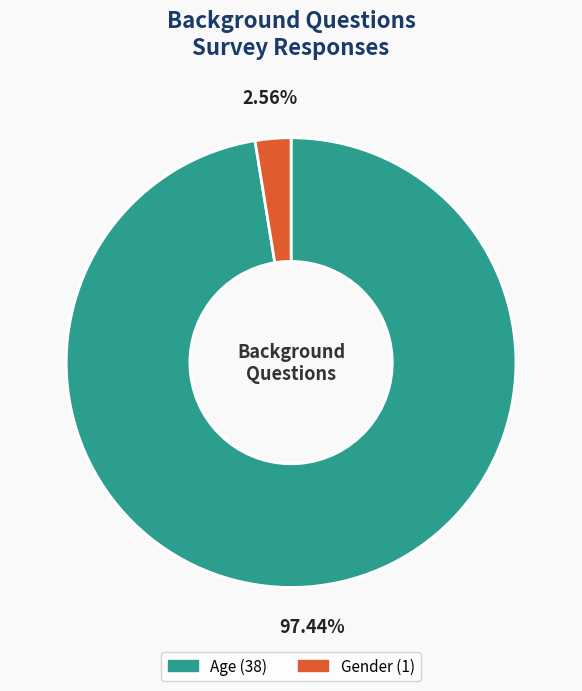

How many slices are in this pie chart?

2